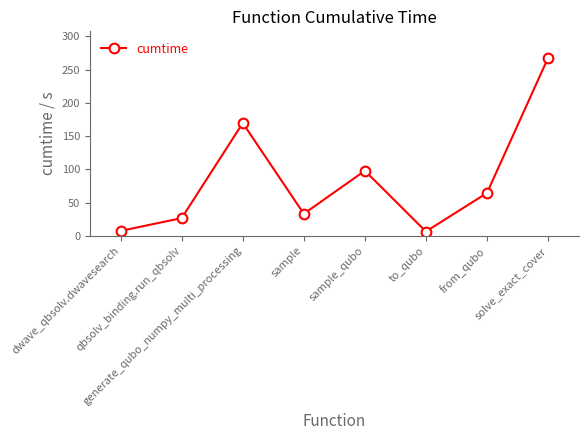

Where is the first local maximum?

generate_qubo_numpy_multi_processing